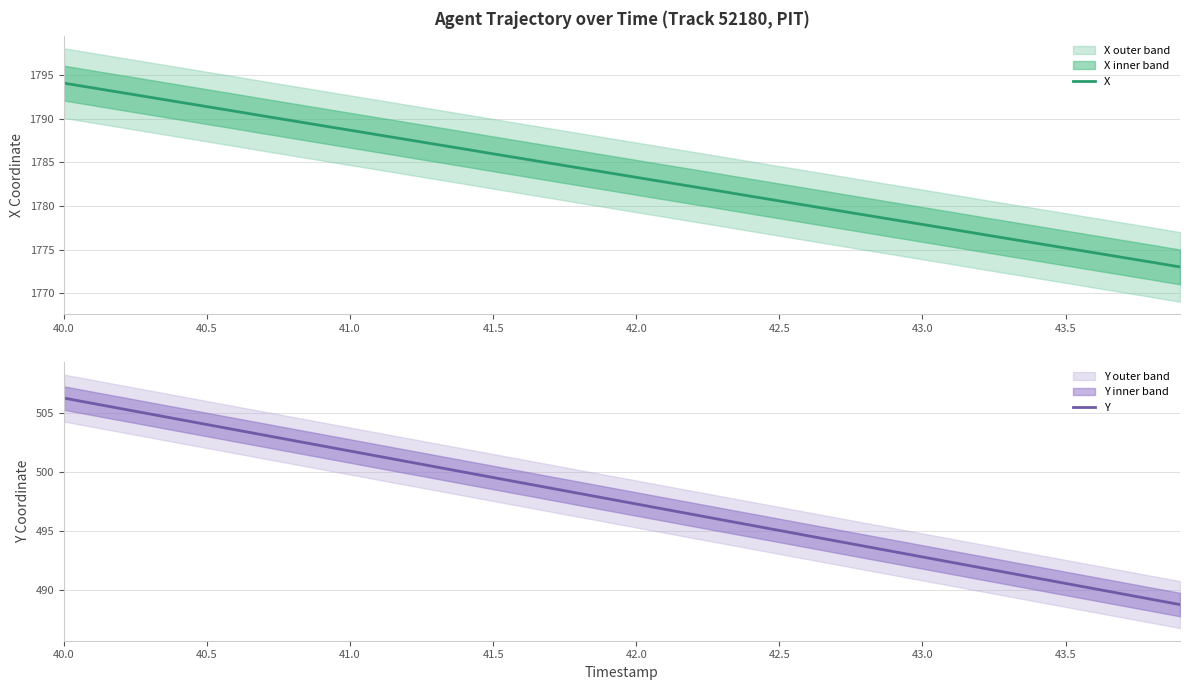

Where does the X series first go above 1783?

40.0